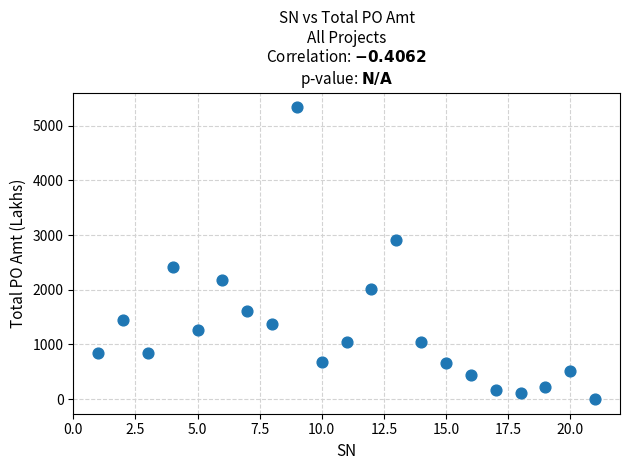

What is the range of Y values (max minus min)?

5337.5